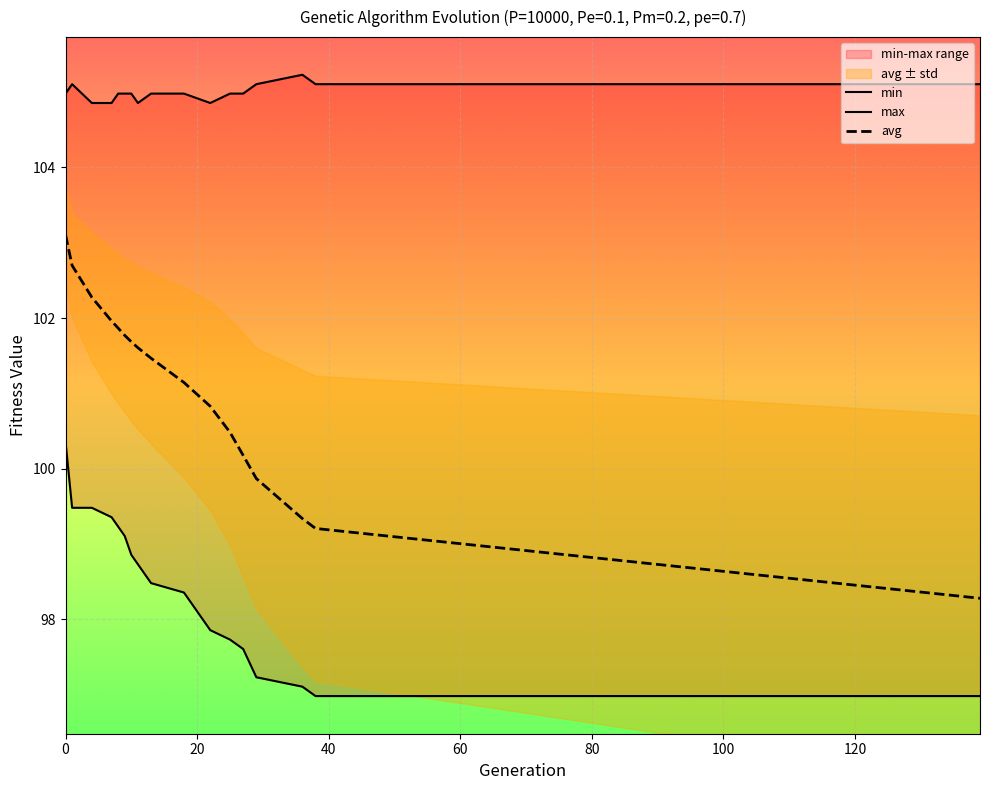

True or false: avg and max intersect in this chart.

False